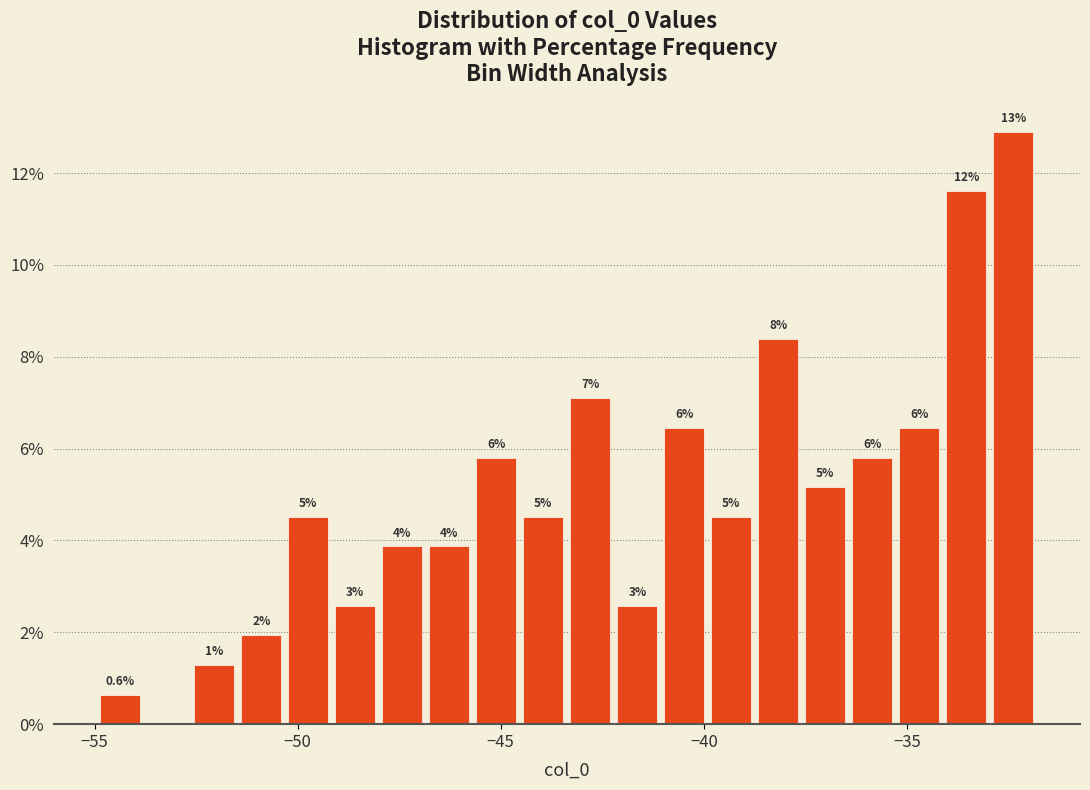

Read against the x-axis, roughly where is the centre of the tallest bar?

-32.5